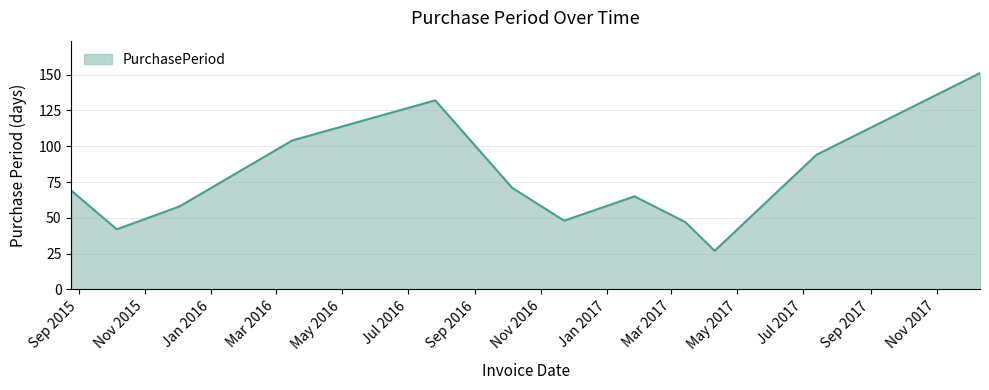

How many values are below 69?

6